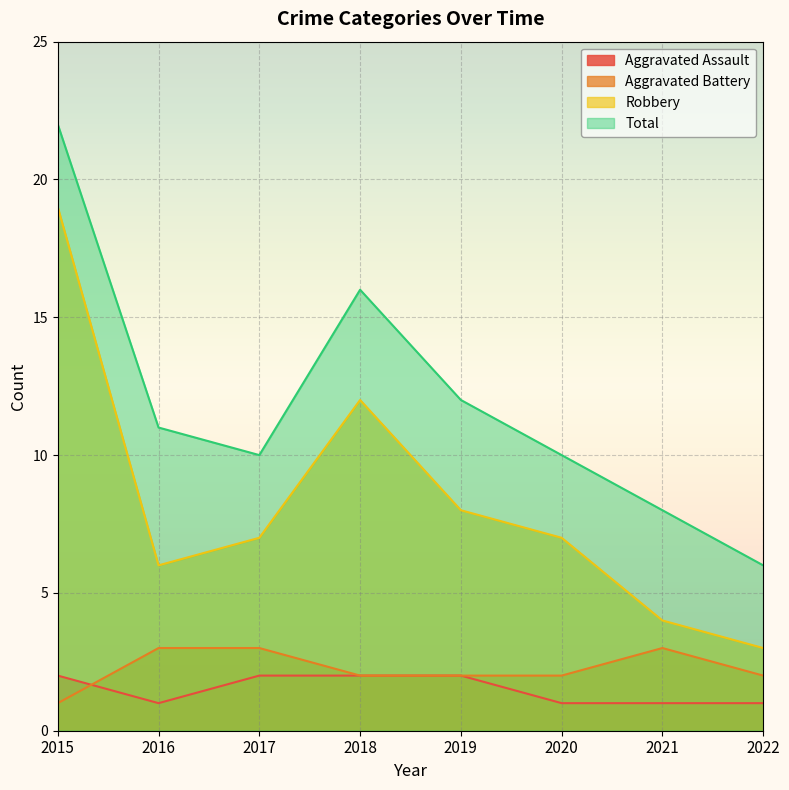

What is the maximum value shown in the chart?

22